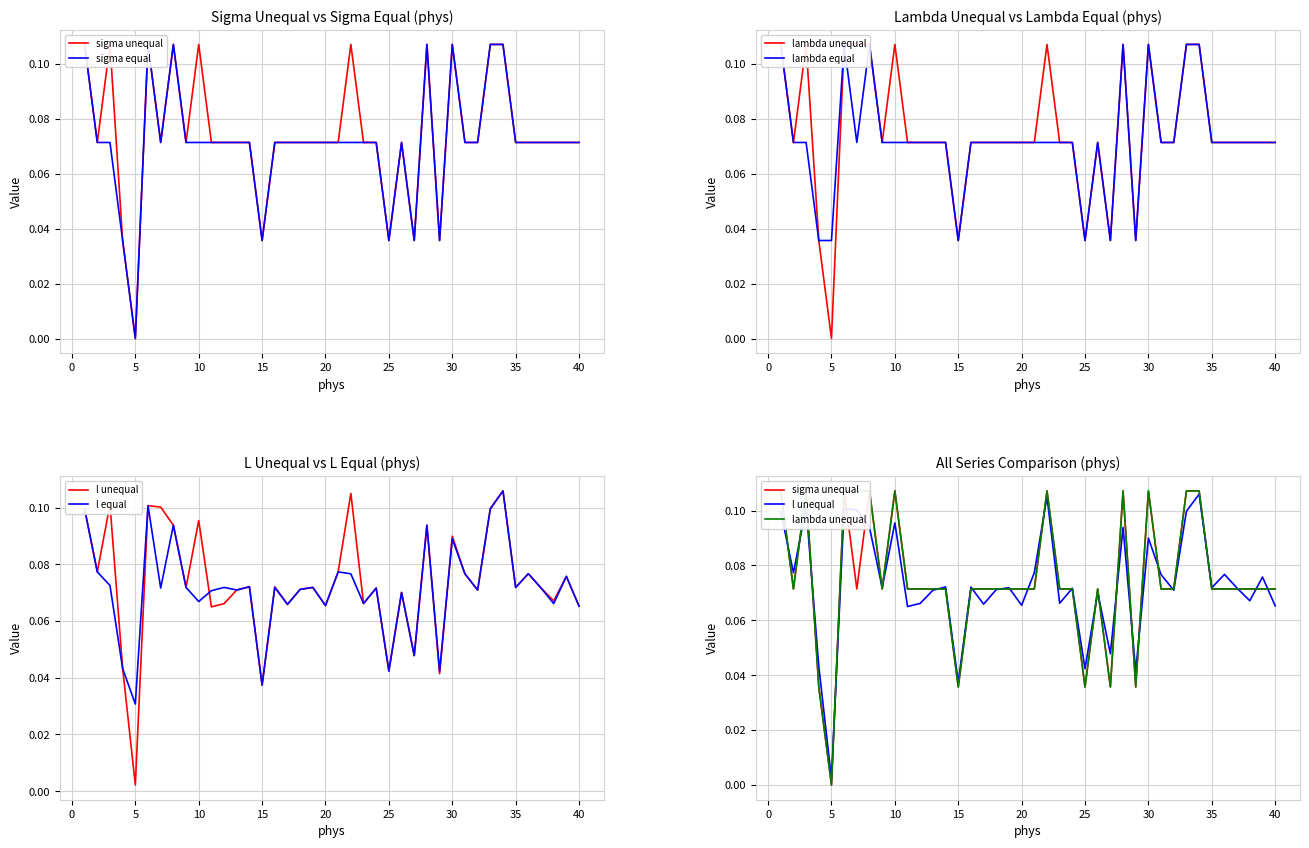

Reading left to right, transcribe all the data shown in this chart.

sigma unequal: 0.1	0.1	0.1	0.0	0.0	0.1	0.1	0.1	0.1	0.1	0.1	0.1	0.1	0.1	0.0	0.1	0.1	0.1	0.1	0.1	0.1	0.1	0.1	0.1	0.0	0.1	0.0	0.1	0.0	0.1	0.1	0.1	0.1	0.1	0.1	0.1	0.1	0.1	0.1	0.1
sigma equal: 0.1	0.1	0.1	0.0	0.0	0.1	0.1	0.1	0.1	0.1	0.1	0.1	0.1	0.1	0.0	0.1	0.1	0.1	0.1	0.1	0.1	0.1	0.1	0.1	0.0	0.1	0.0	0.1	0.0	0.1	0.1	0.1	0.1	0.1	0.1	0.1	0.1	0.1	0.1	0.1
lambda unequal: 0.1	0.1	0.1	0.0	0.0	0.1	0.1	0.1	0.1	0.1	0.1	0.1	0.1	0.1	0.0	0.1	0.1	0.1	0.1	0.1	0.1	0.1	0.1	0.1	0.0	0.1	0.0	0.1	0.0	0.1	0.1	0.1	0.1	0.1	0.1	0.1	0.1	0.1	0.1	0.1
lambda equal: 0.1	0.1	0.1	0.0	0.0	0.1	0.1	0.1	0.1	0.1	0.1	0.1	0.1	0.1	0.0	0.1	0.1	0.1	0.1	0.1	0.1	0.1	0.1	0.1	0.0	0.1	0.0	0.1	0.0	0.1	0.1	0.1	0.1	0.1	0.1	0.1	0.1	0.1	0.1	0.1
l unequal: 0.1	0.1	0.1	0.0	0.0	0.1	0.1	0.1	0.1	0.1	0.1	0.1	0.1	0.1	0.0	0.1	0.1	0.1	0.1	0.1	0.1	0.1	0.1	0.1	0.0	0.1	0.0	0.1	0.0	0.1	0.1	0.1	0.1	0.1	0.1	0.1	0.1	0.1	0.1	0.1
l equal: 0.1	0.1	0.1	0.0	0.0	0.1	0.1	0.1	0.1	0.1	0.1	0.1	0.1	0.1	0.0	0.1	0.1	0.1	0.1	0.1	0.1	0.1	0.1	0.1	0.0	0.1	0.0	0.1	0.0	0.1	0.1	0.1	0.1	0.1	0.1	0.1	0.1	0.1	0.1	0.1